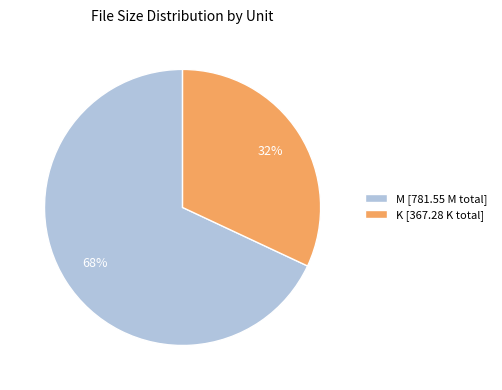

To the nearest percent, what is the difference between the largest and smallest slice percentages?

36%